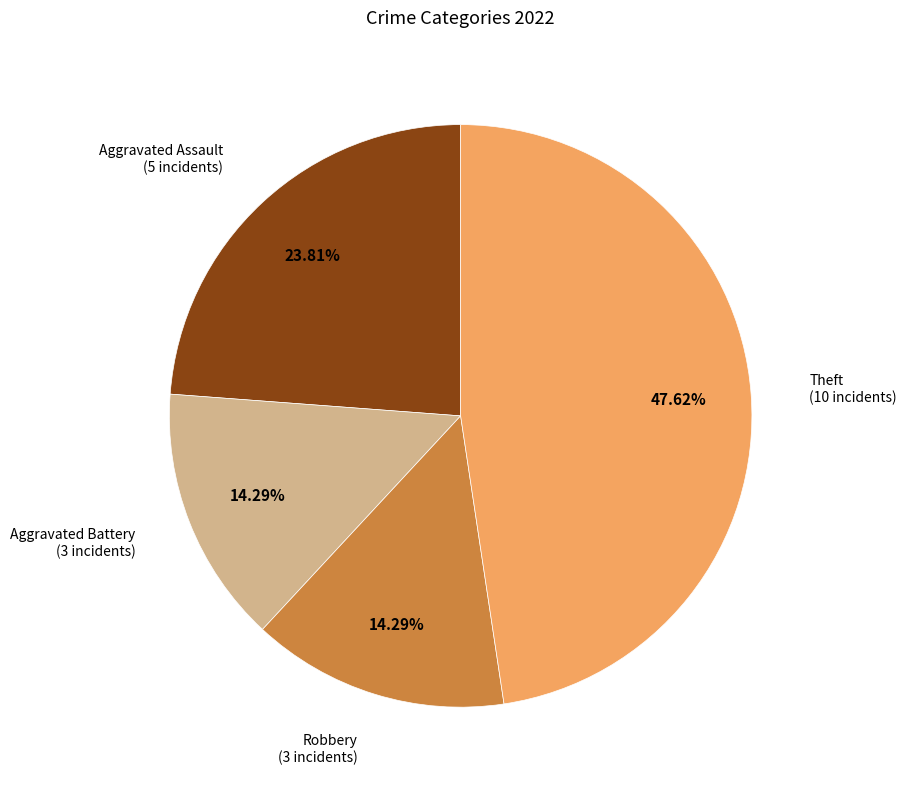

Which slice is the largest?

Theft